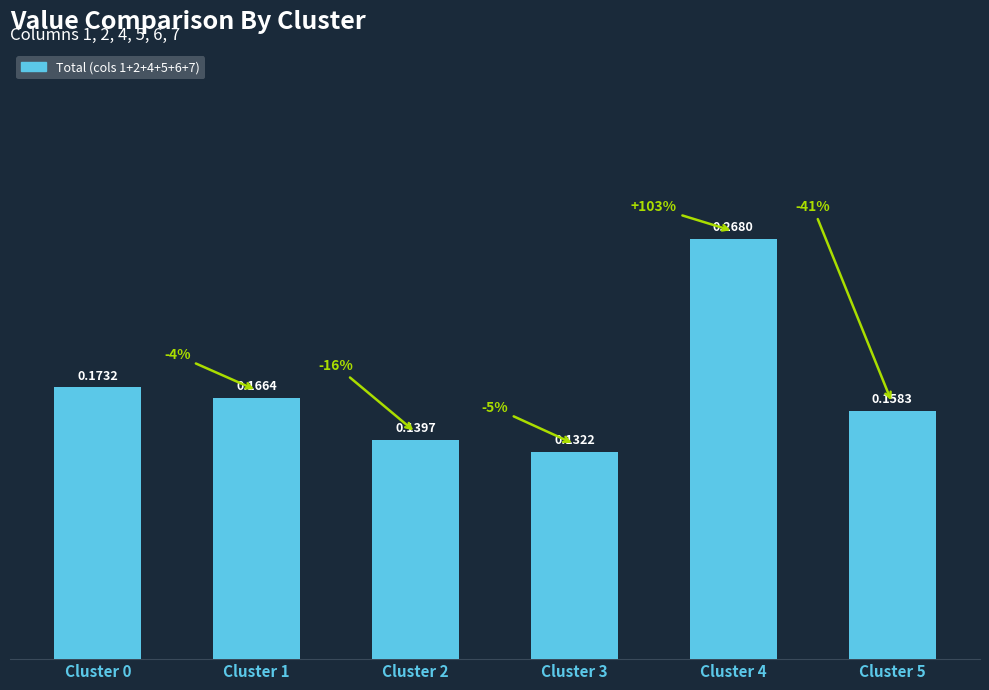

What is the sum of all values?

1.0